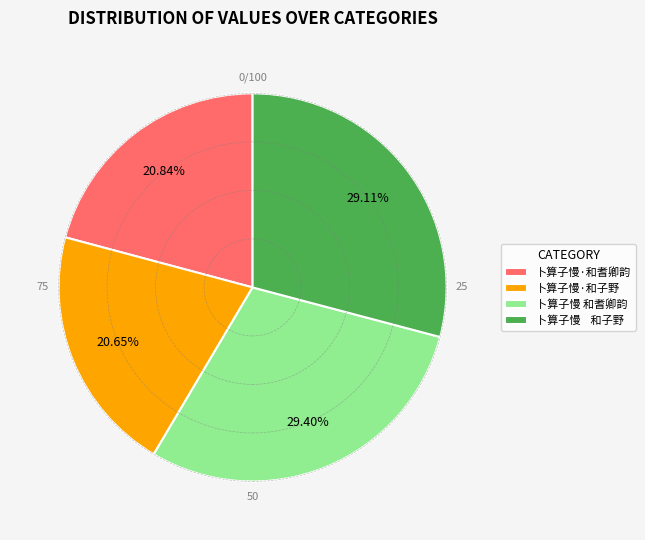

Is the sum of 卜算子慢·和耆卿韵 and 卜算子慢·和子野 greater than half?

No